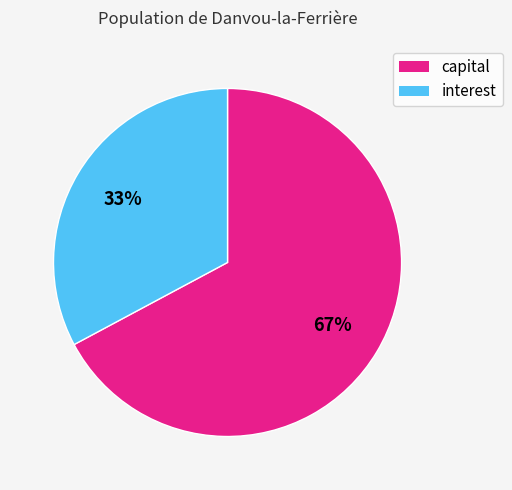

Rank the categories by value from highest to lowest.

capital, interest